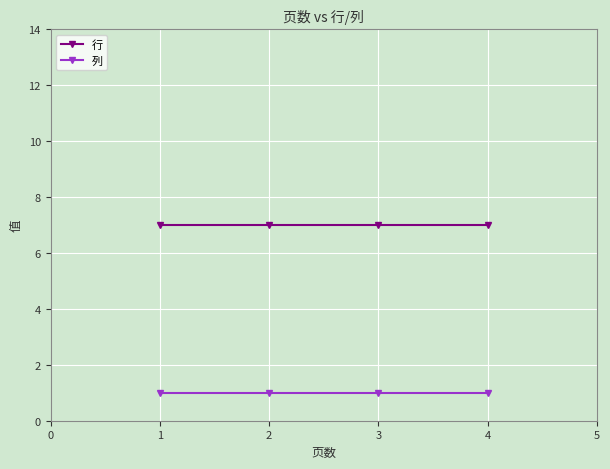

What is the difference between the highest and lowest values at 4?

6